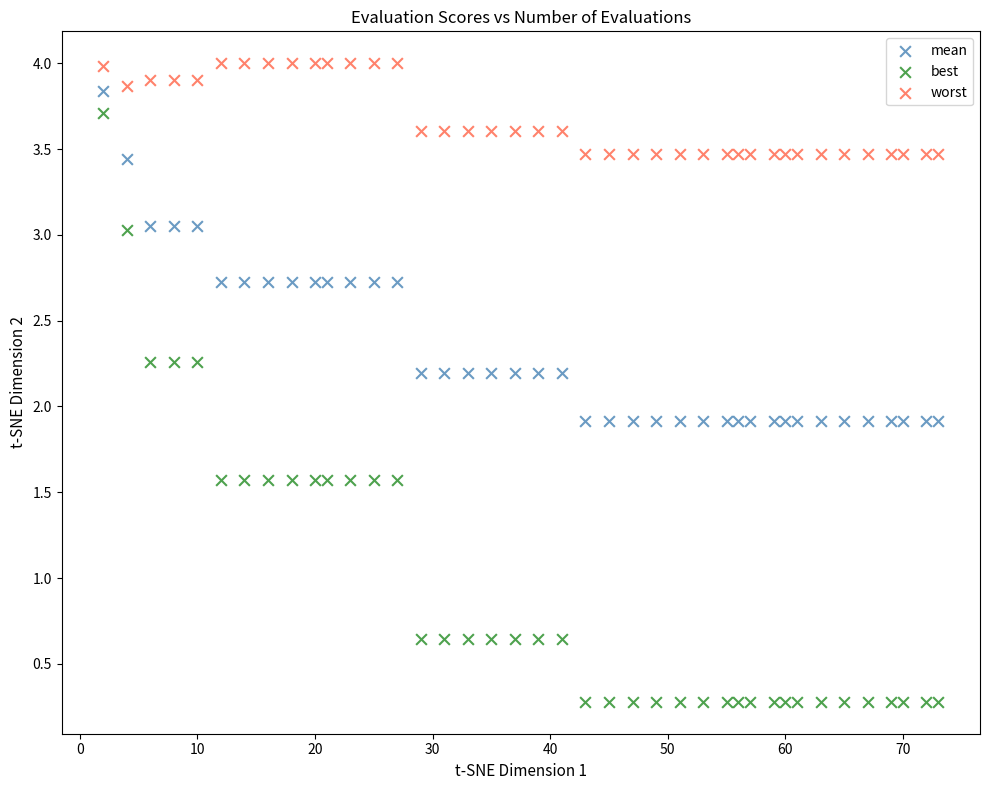

What is the X range (max minus min) for the scatter plot?

71.0